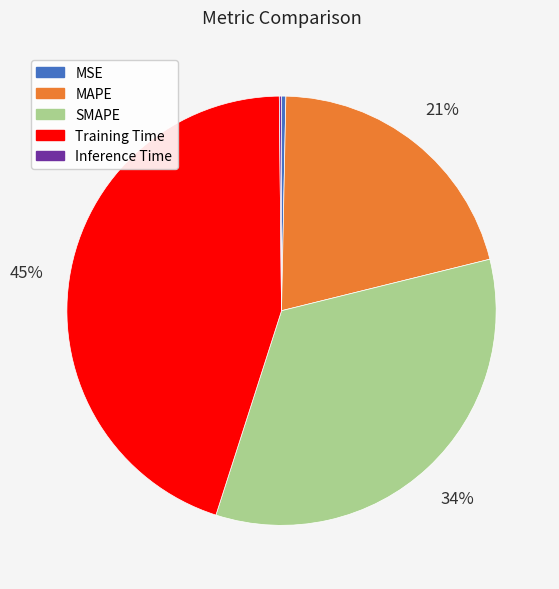

Which has a higher value, Training Time or MAPE?

Training Time